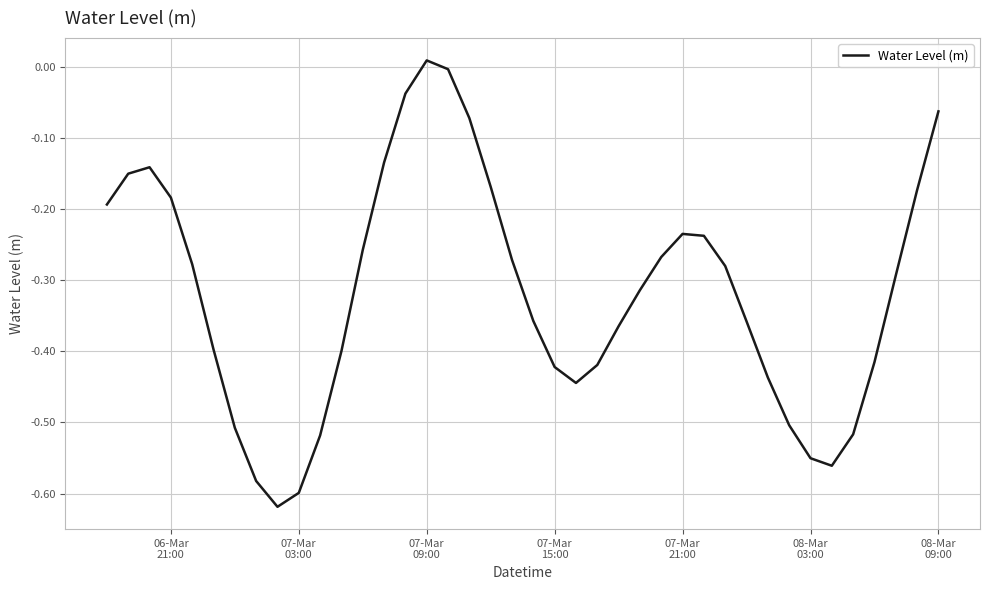

What is the difference between the maximum and minimum values?

0.6